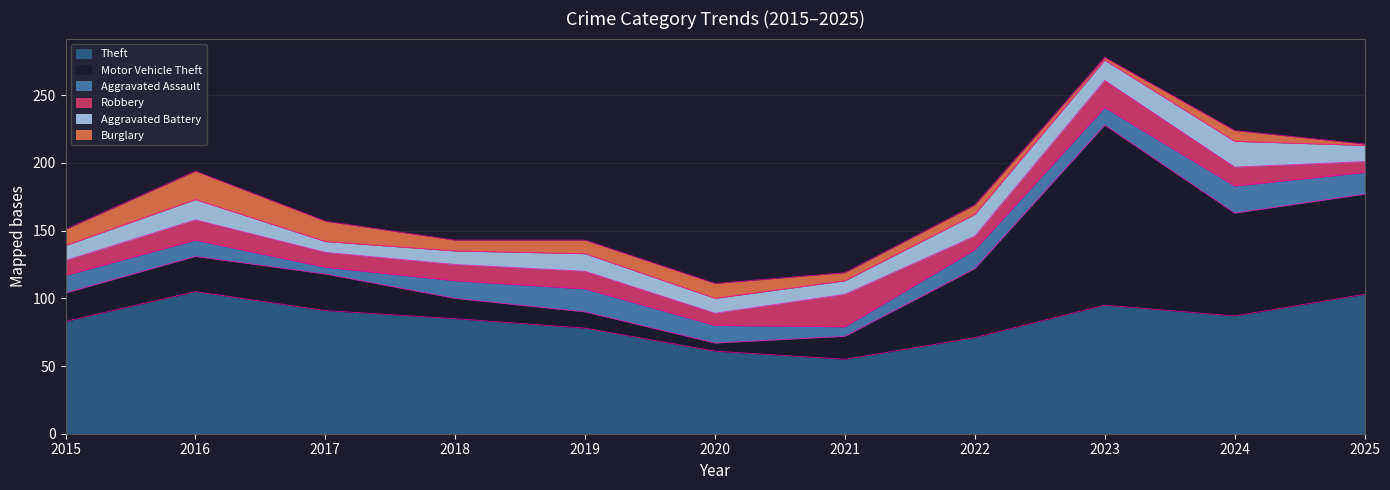

True or false: Aggravated Assault and Theft intersect in this chart.

False